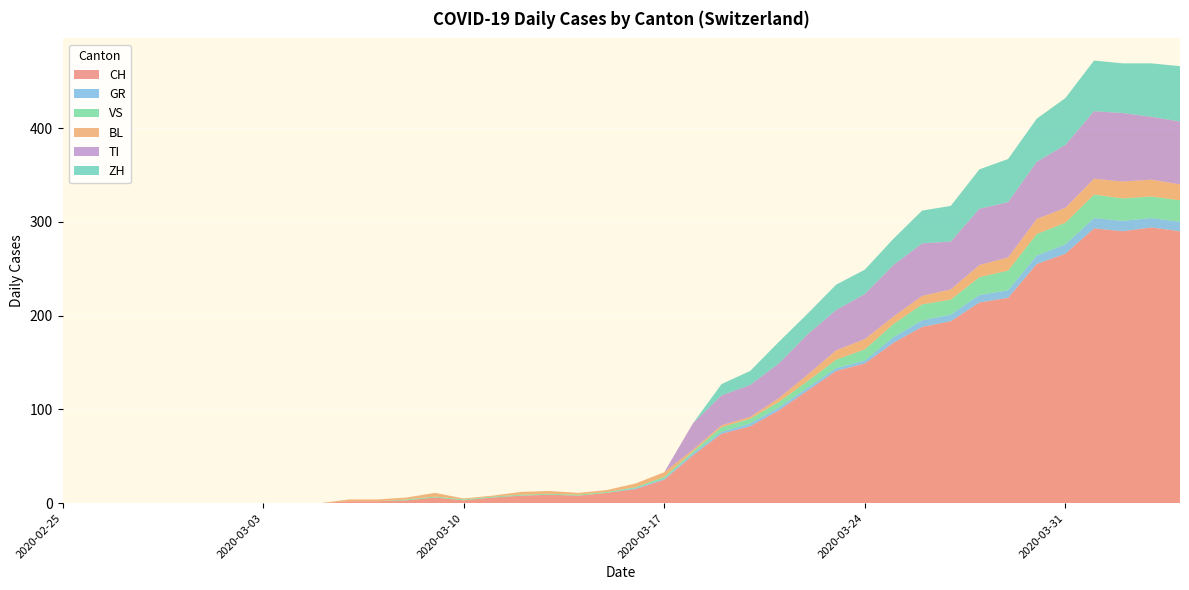

Reading left to right, transcribe all the data shown in this chart.

CH: 0	0	0	0	0	0	0	0	0	0	2	2	3	6	3	6	8	9	8	11	15	25	51	74	82	99	120	141	149	171	188	194	214	219	255	266	293	290	294	290
GR: 0	0	0	0	0	0	0	0	0	0	0	0	0	0	0	0	0	0	0	0	1	1	2	2	3	3	3	3	3	6	7	7	8	8	9	10	11	11	10	10
VS: 0	0	0	0	0	0	0	0	0	0	0	0	1	1	1	1	1	1	1	1	1	2	2	5	5	6	7	9	12	14	17	16	19	21	23	23	25	24	23	23
BL: 0	0	0	0	0	0	0	0	0	0	2	2	2	4	1	1	3	3	2	2	4	5	2	2	2	4	7	10	11	8	9	11	13	14	16	16	17	18	18	17
TI: 0	0	0	0	0	0	0	0	0	0	0	0	0	0	0	0	0	0	0	0	0	0	28	32	34	37	43	43	48	55	56	51	60	59	61	67	72	73	67	67
ZH: 0	0	0	0	0	0	0	0	0	0	0	0	0	0	0	0	0	0	0	0	0	0	0	12	15	23	22	27	26	28	35	38	42	46	46	50	54	53	57	59